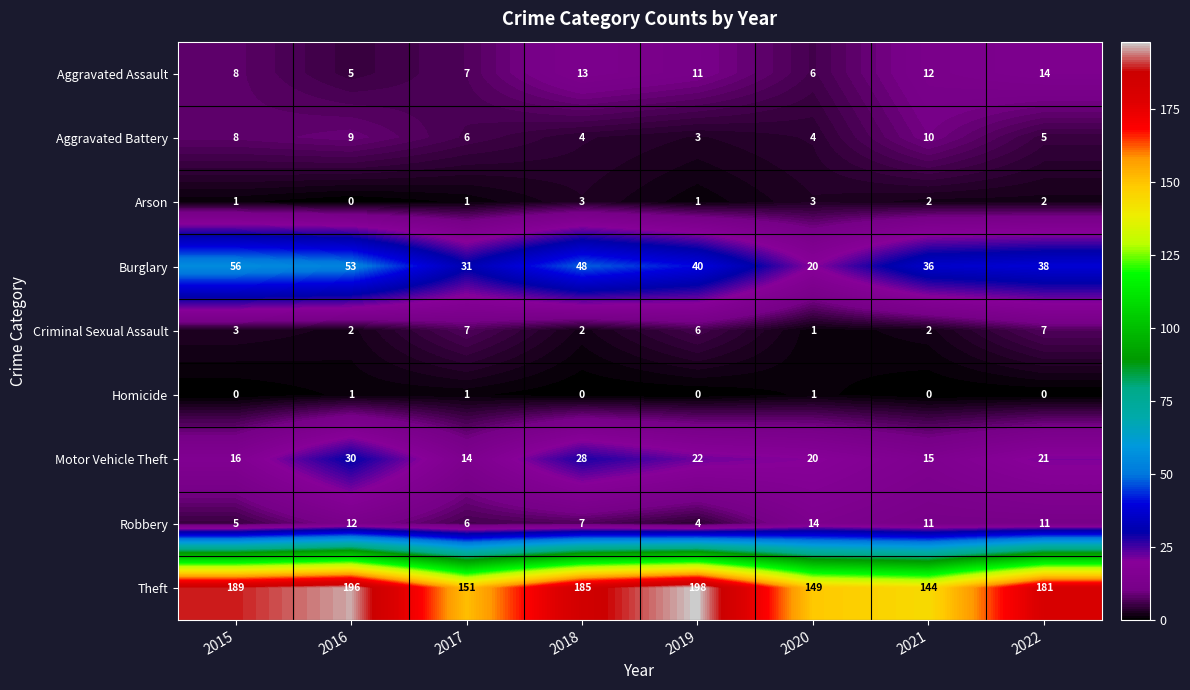

True or false: Aggravated Battery has a value of 1 at 2020.

False